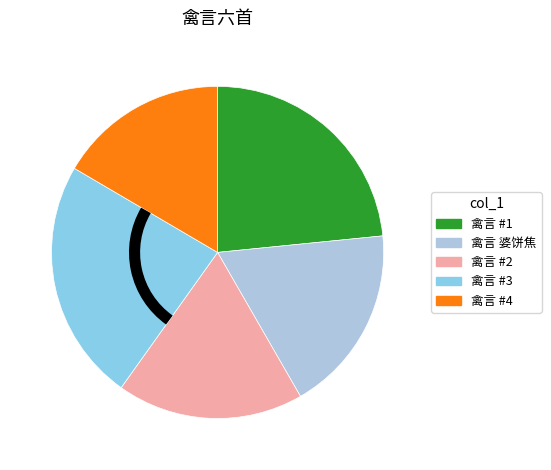

Does any single category account for the majority?

No